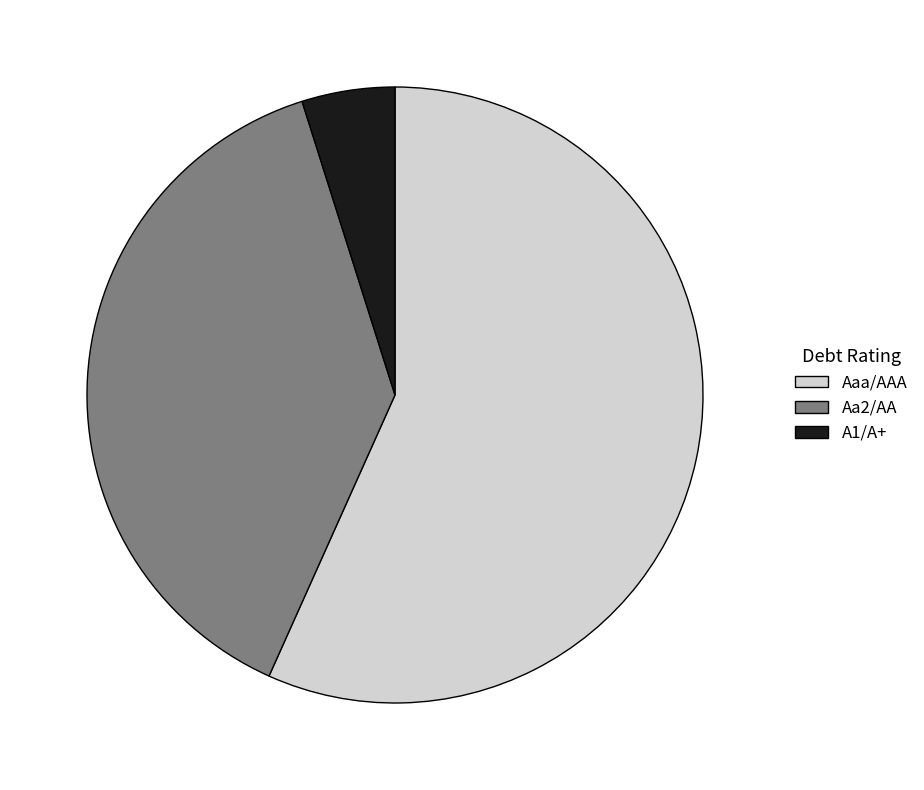

What is the majority slice?

Aaa/AAA